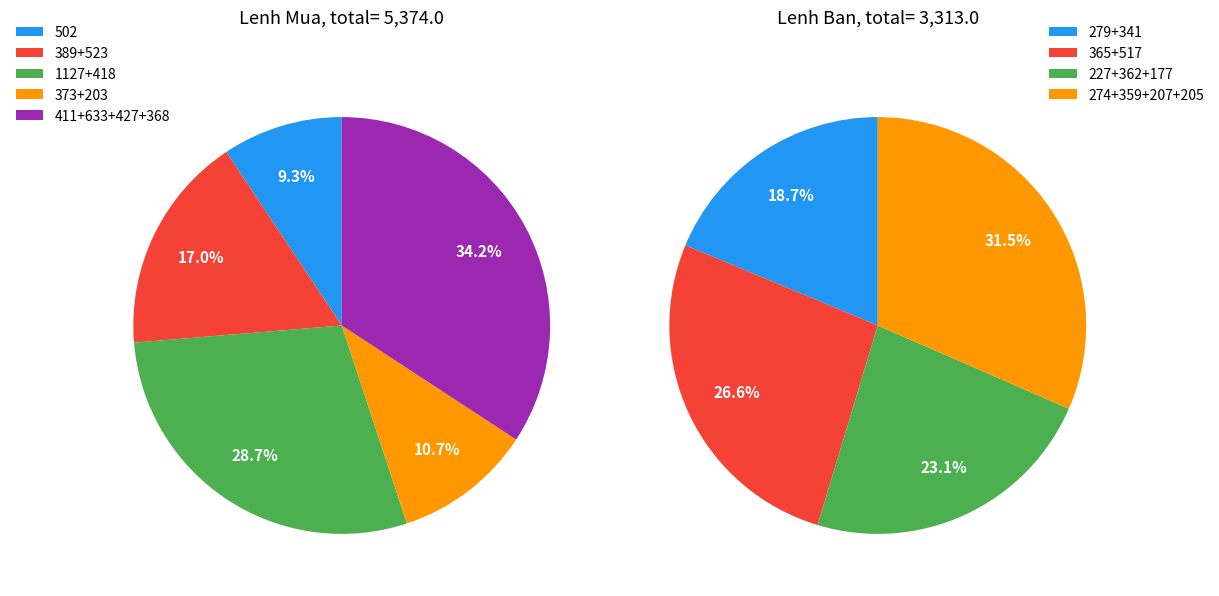

At 19/09/2024, list the series in order from smallest to largest.

Ban, Mua